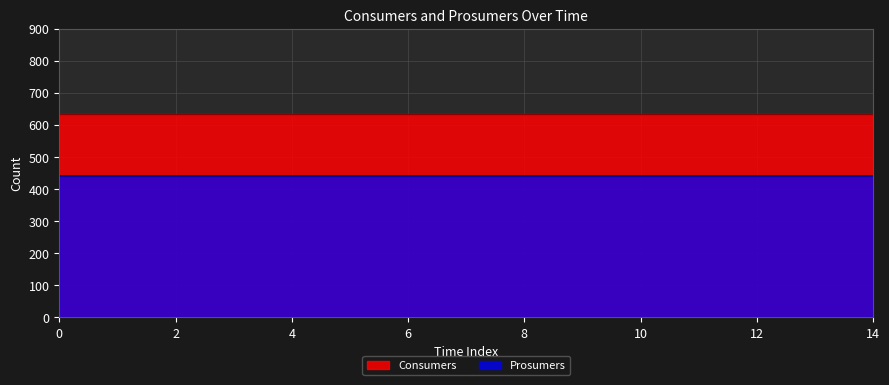

How many data points does each series have?

15